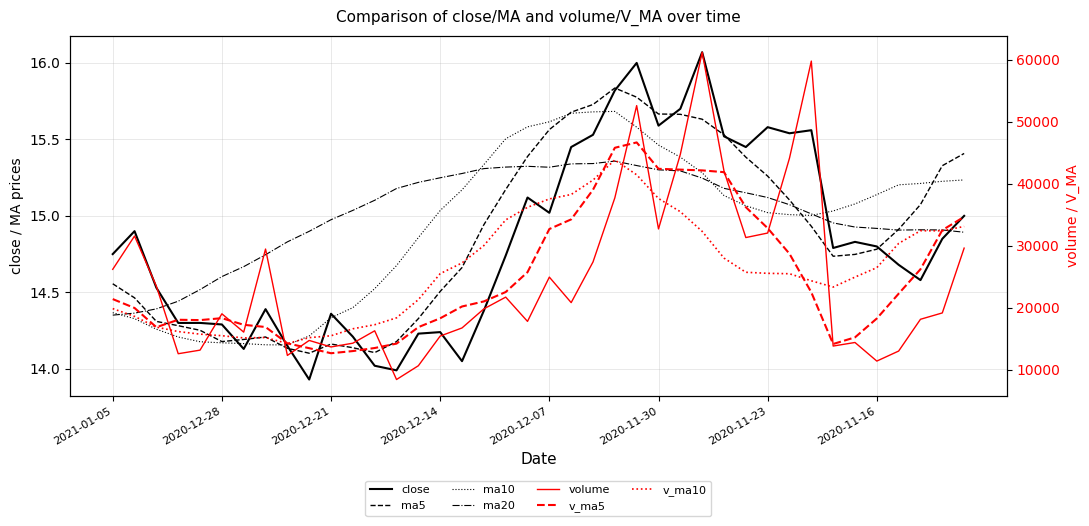

In ma5, how many points are higher than both neighbors (excluding endpoints)?

3